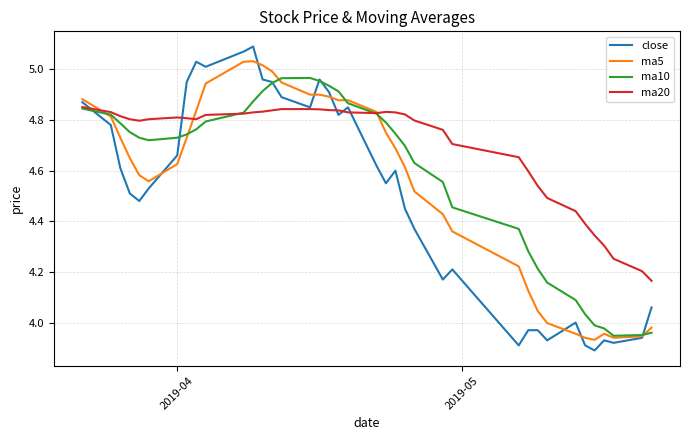

Which series has the largest range (max minus min)?

close